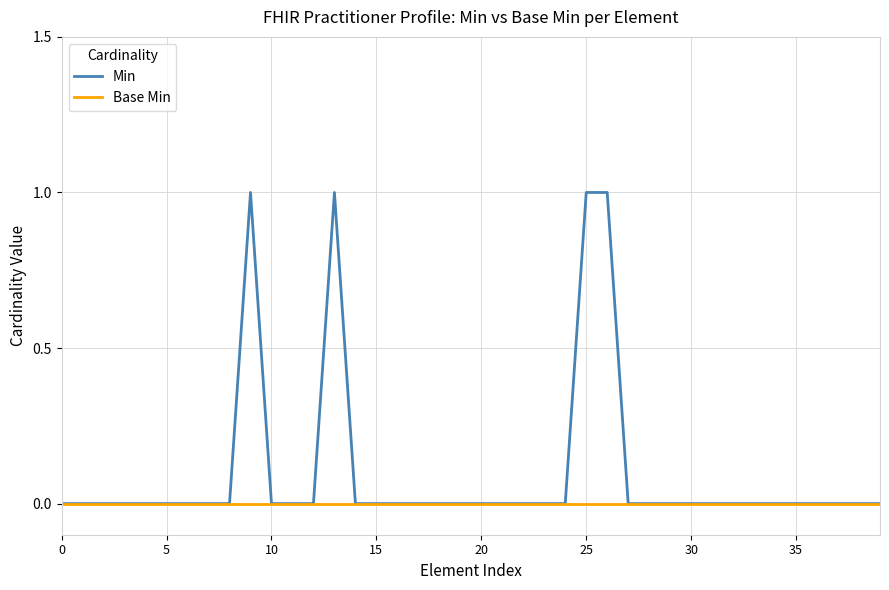

Reading left to right, what are all the values shown in this chart?

Min: 0	0	0	0	0	0	0	0	0	1	0	0	0	1	0	0	0	0	0	0	0	0	0	0	0	1	1	0	0	0	0	0	0	0	0	0	0	0	0	0
Base Min: 0	0	0	0	0	0	0	0	0	0	0	0	0	0	0	0	0	0	0	0	0	0	0	0	0	0	0	0	0	0	0	0	0	0	0	0	0	0	0	0